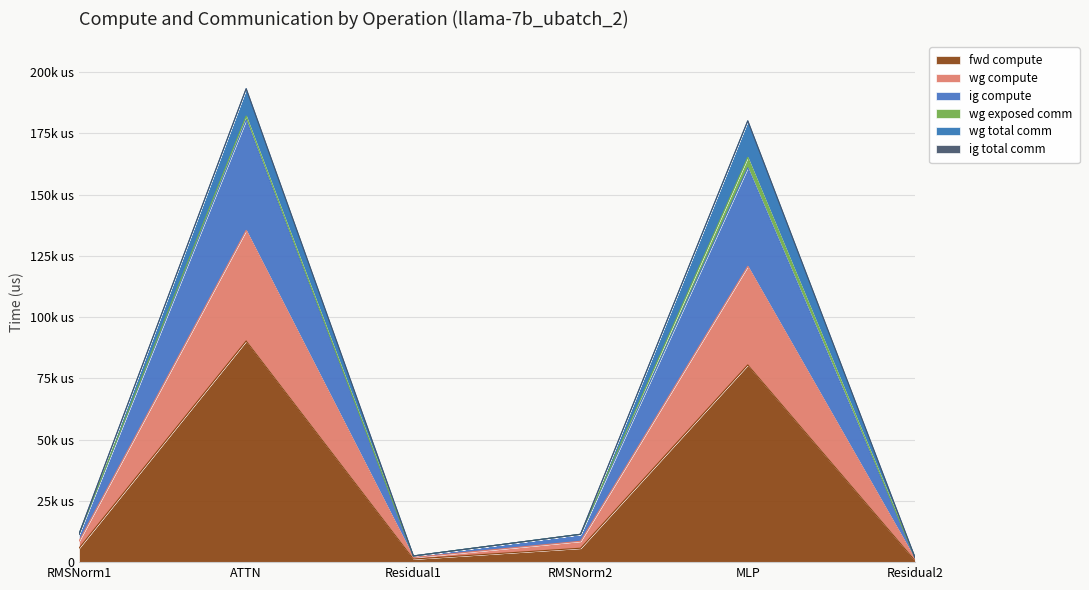

How many data points in fwd compute are less than 5685?

2